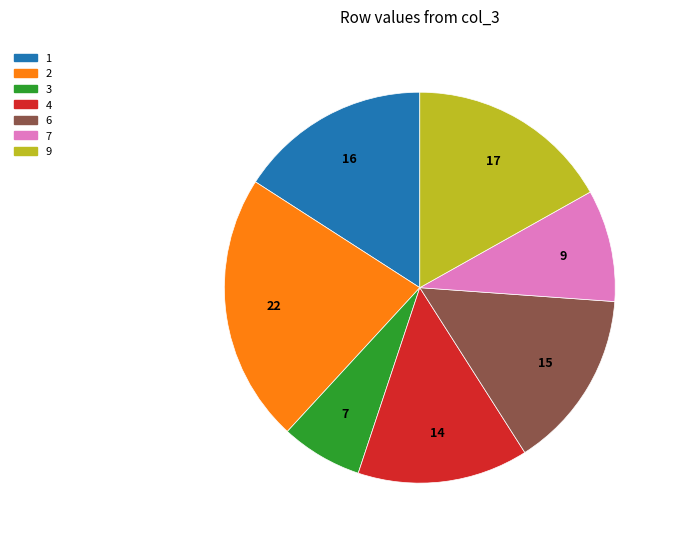

Is there any slice that represents more than half of the pie?

No